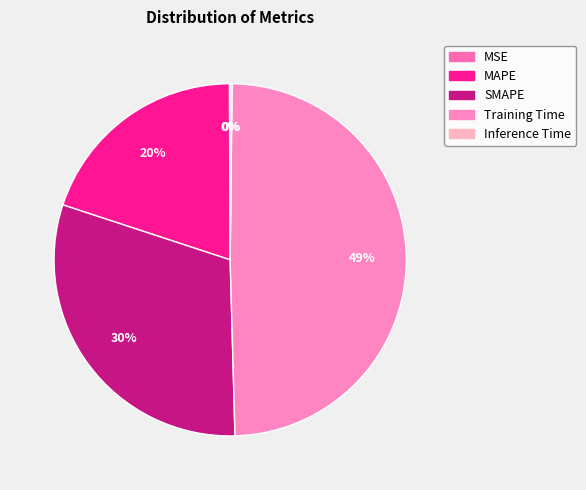

Count the number of slices in the pie.

5